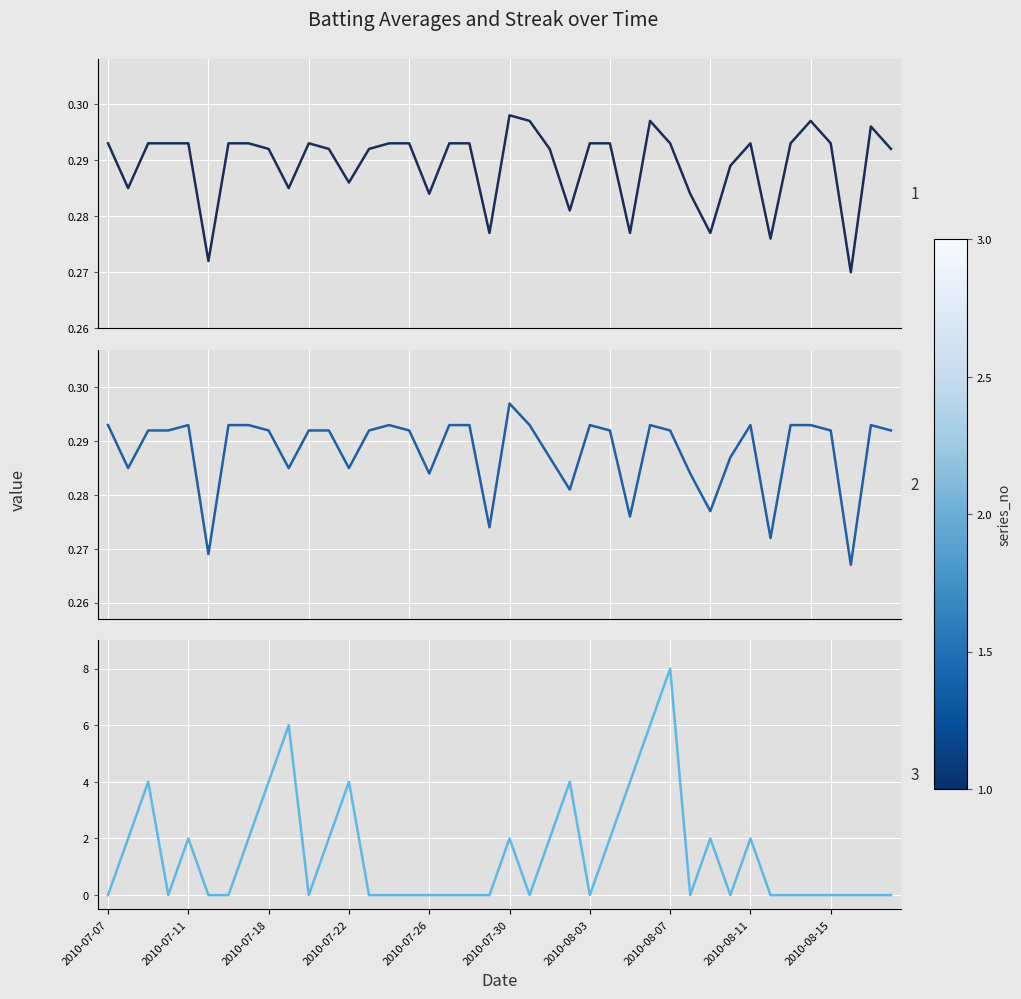

Where is Batting Average1 nearest to the value 0?

37